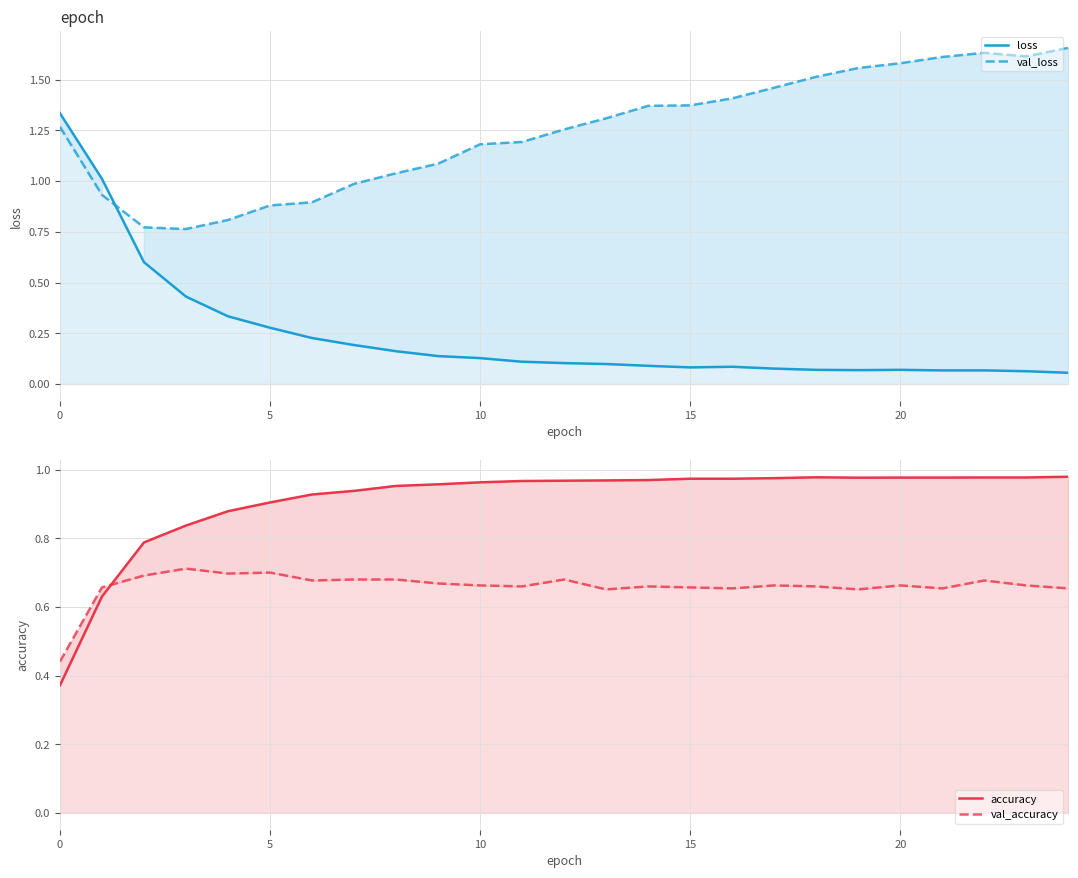

Where is the first local maximum for accuracy?

18